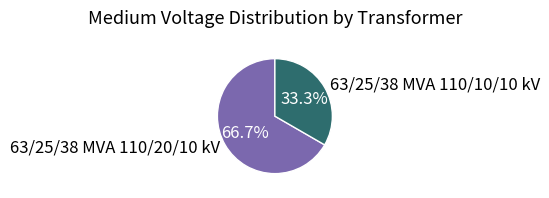

Is it true that 63/25/38 MVA 110/10/10 kV is 40% of the pie?

False